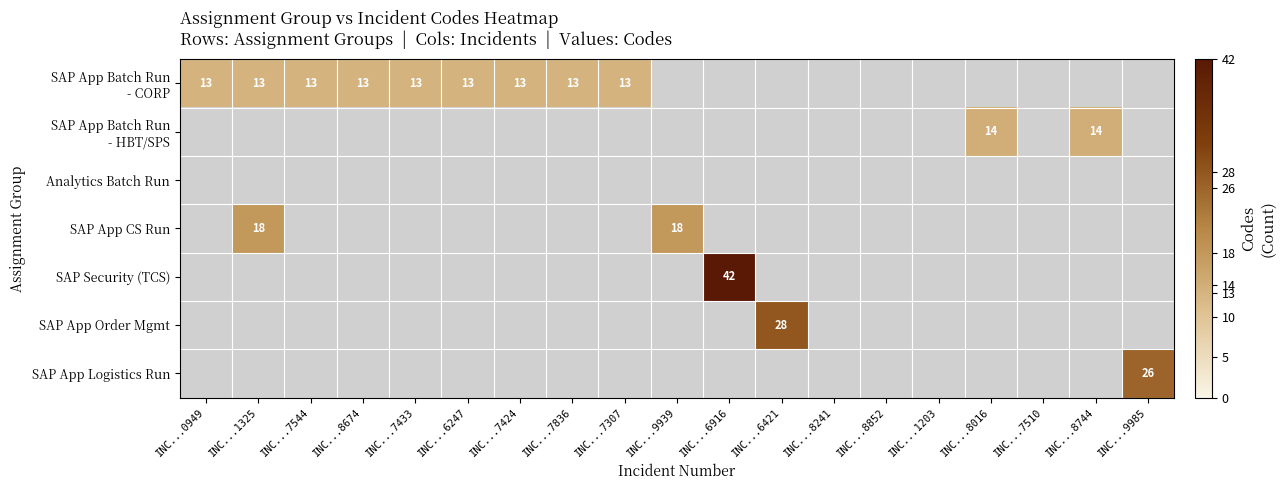

Which category has the highest value across all series?

INC...6916